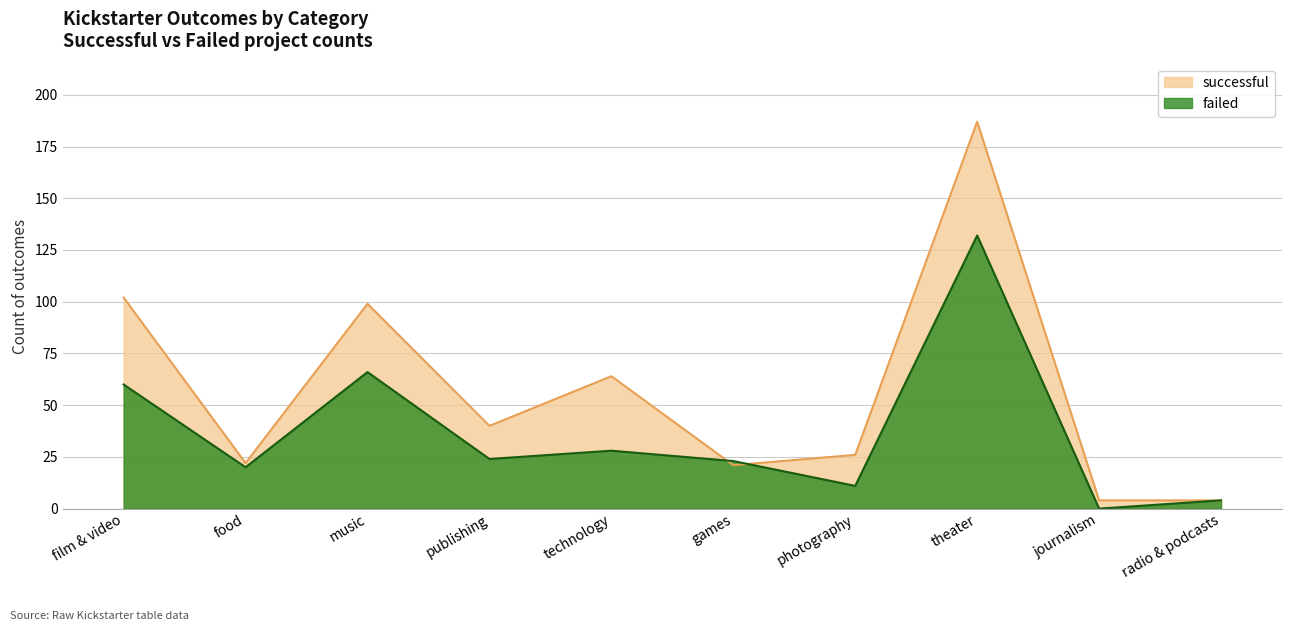

Which series has the largest range (max minus min)?

successful